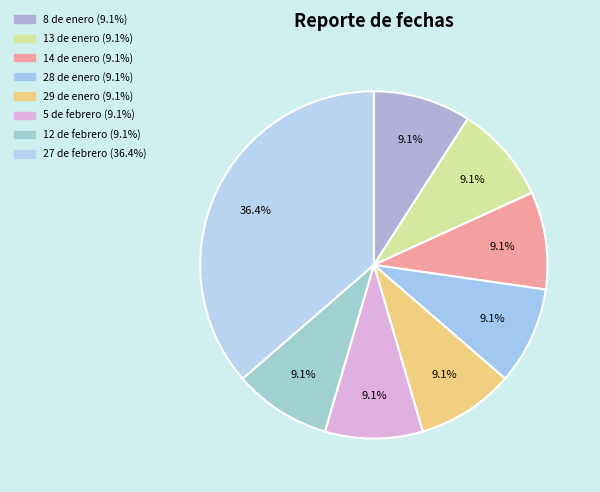

Count the number of slices in the pie.

8